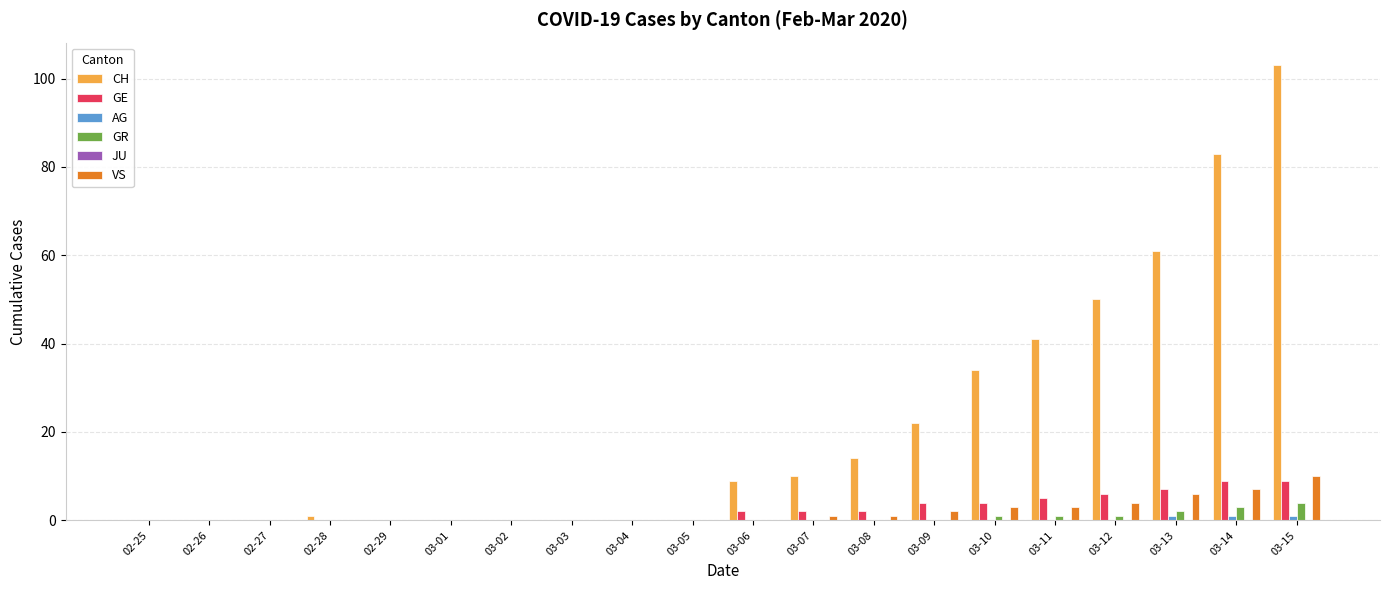

How many categories are shown in the chart?

20